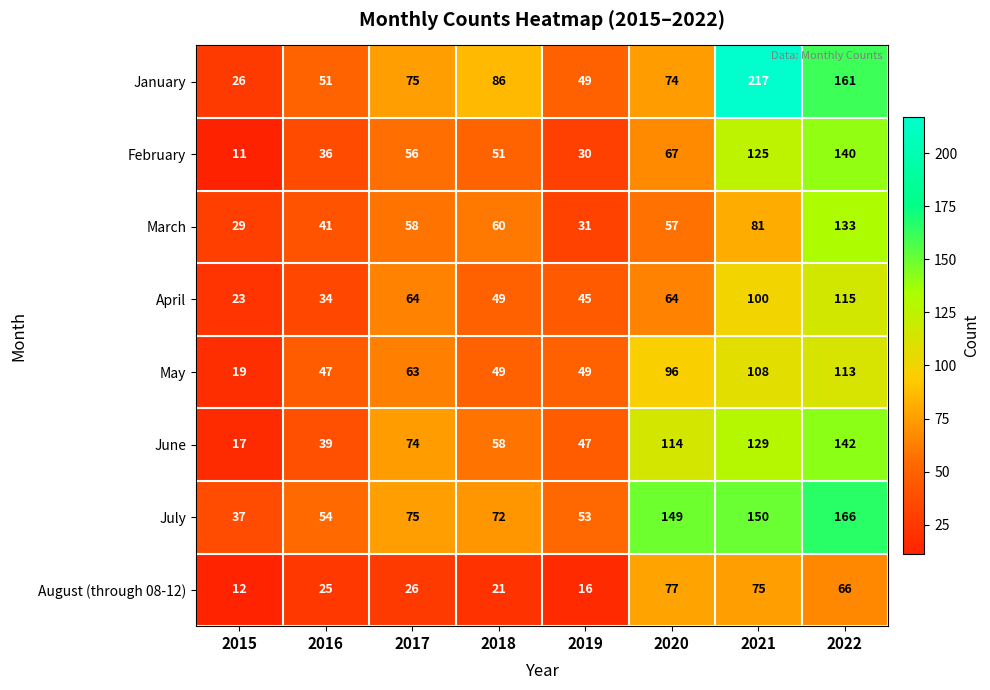

What value does the July series have at 2018?

72